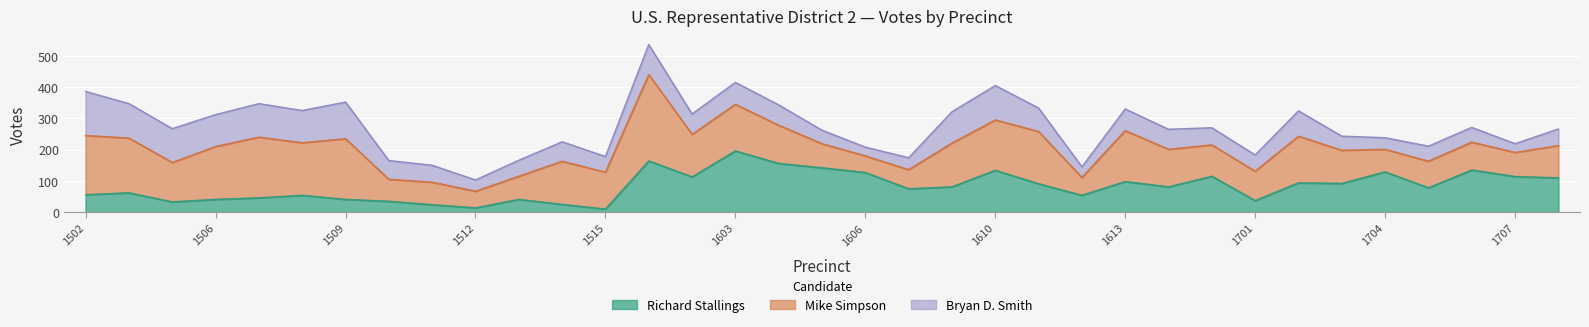

What value does the Mike Simpson series have at 1606, to the nearest 10?

50